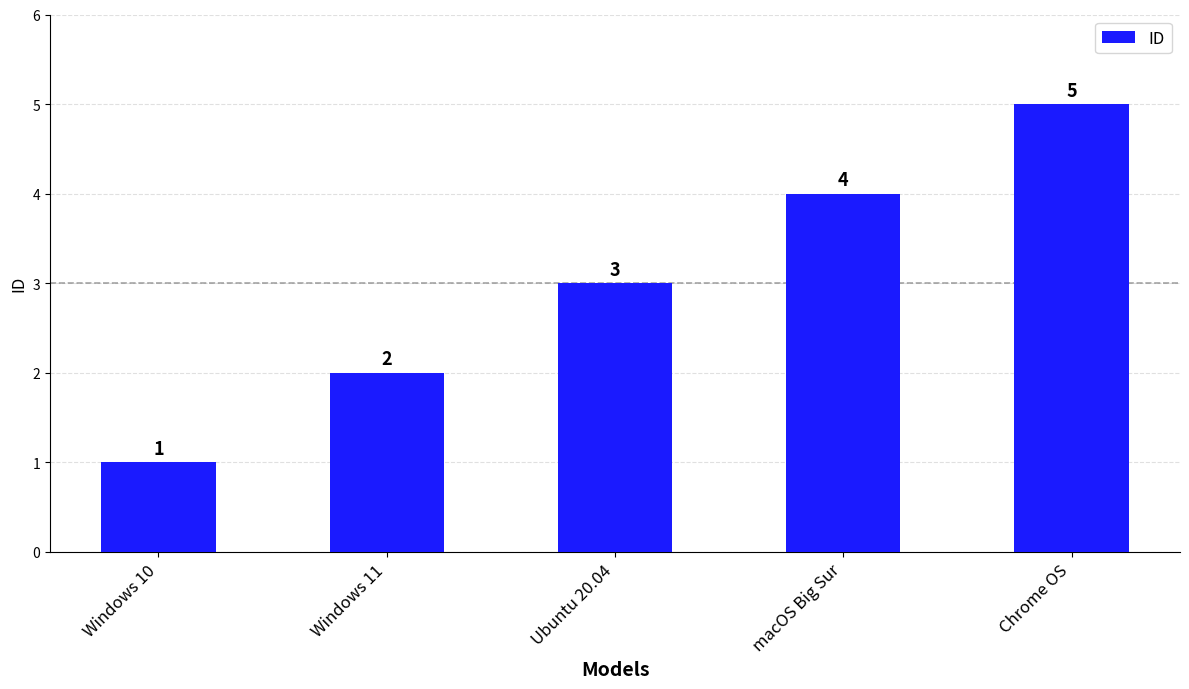

True or false: the data shows 3 at Chrome OS.

False